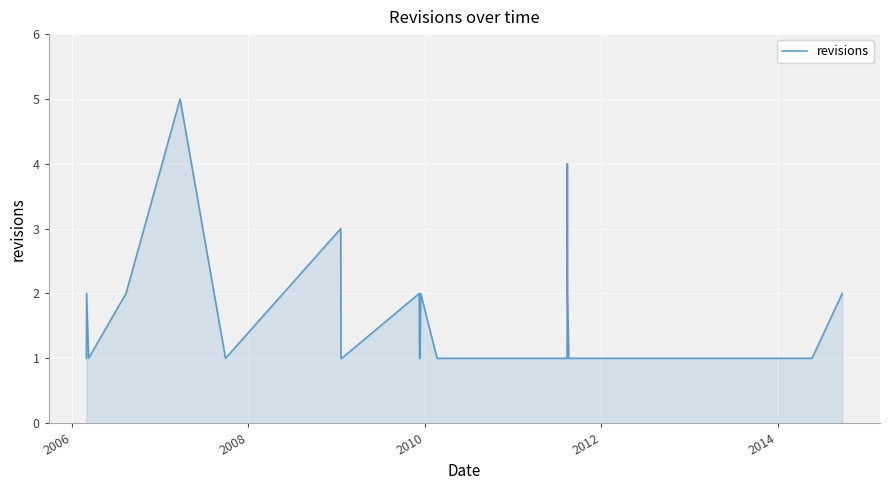

What is the greatest value displayed?

5